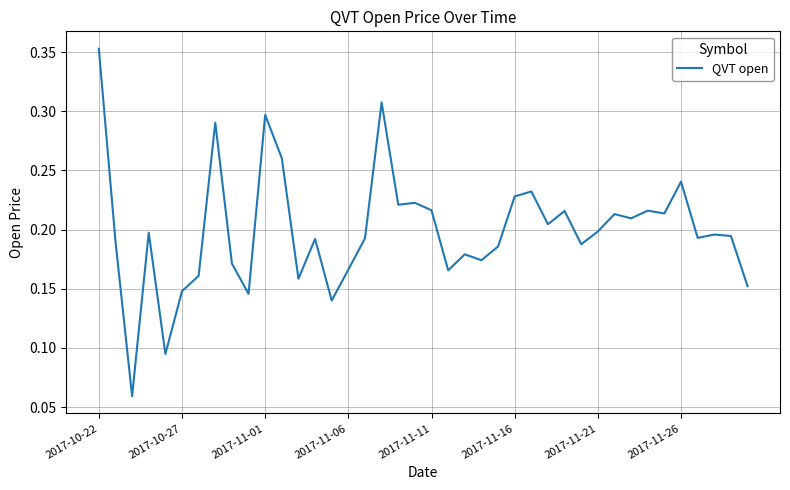

Is it true that the value at 2017-11-06 is 0.3?

False